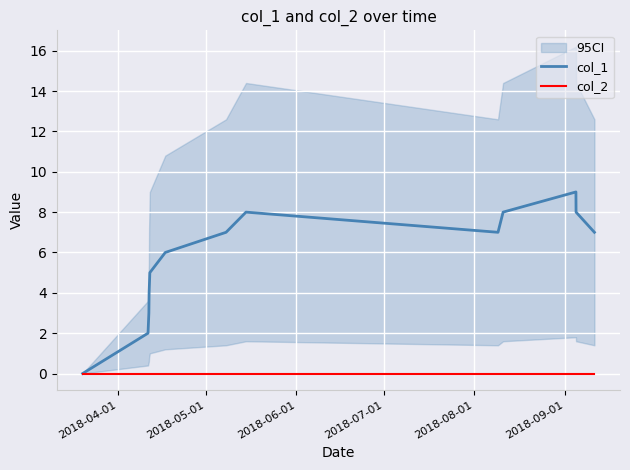

True or false: col_2 and col_1 cross at least once.

False